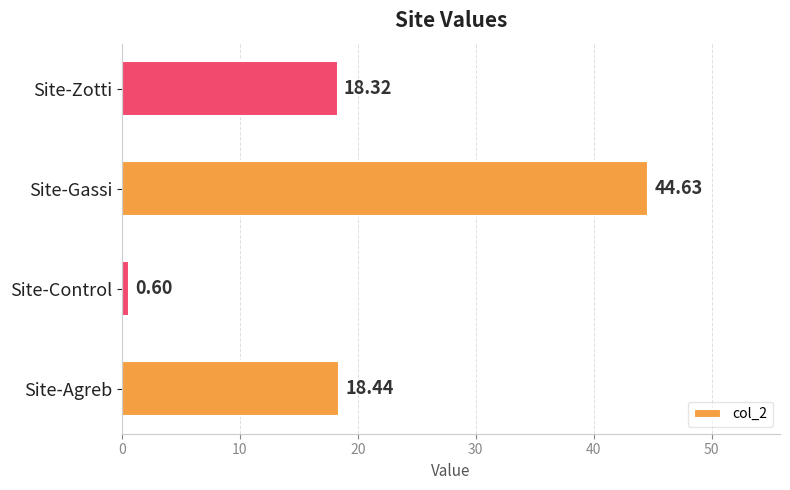

Which label corresponds to the largest value in the chart?

Site-Gassi